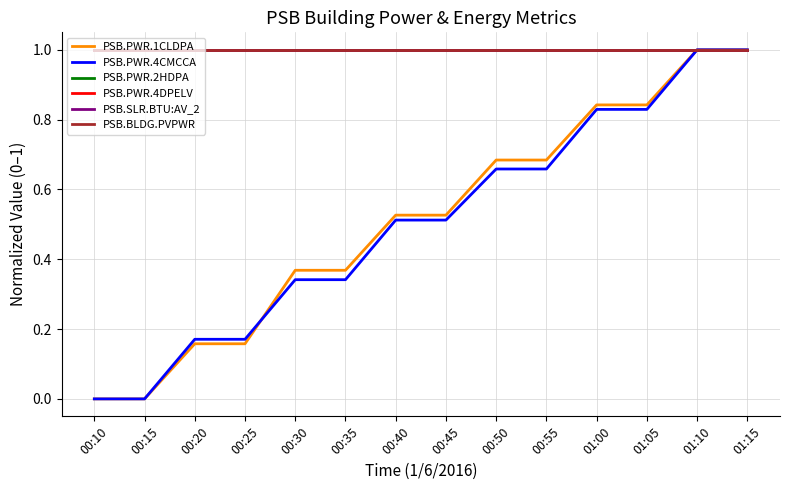

What is the maximum value shown in the chart?

1.0